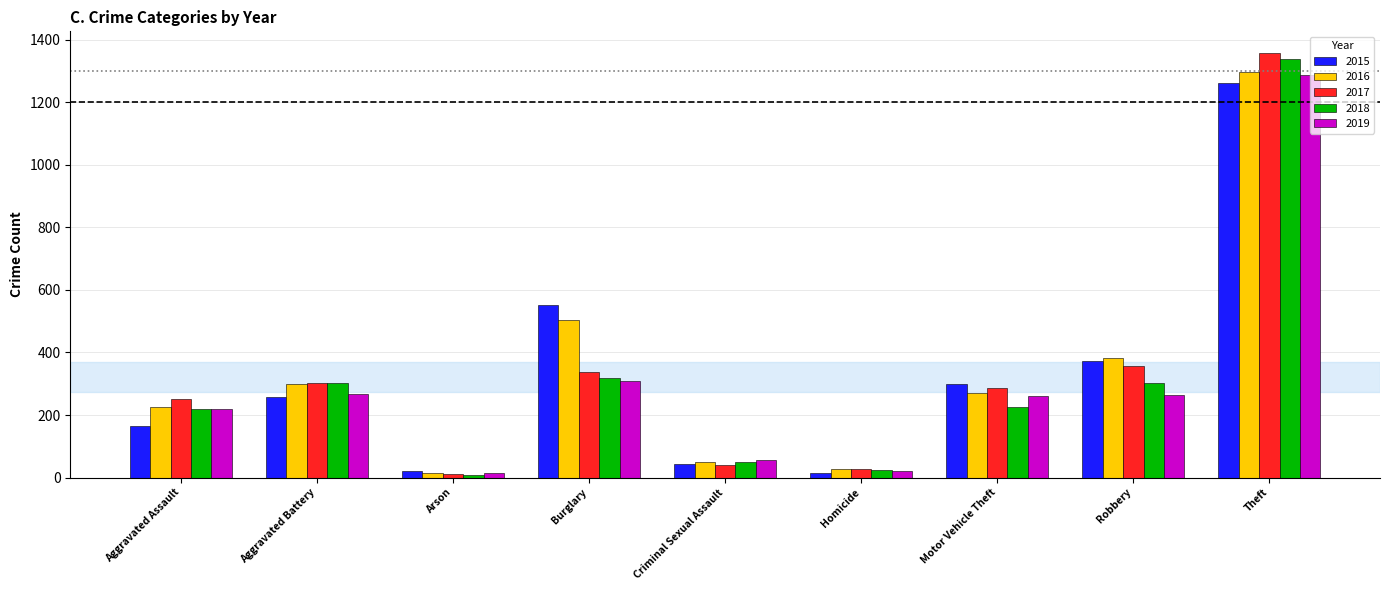

At which label is 2017 closest to 685?

Robbery